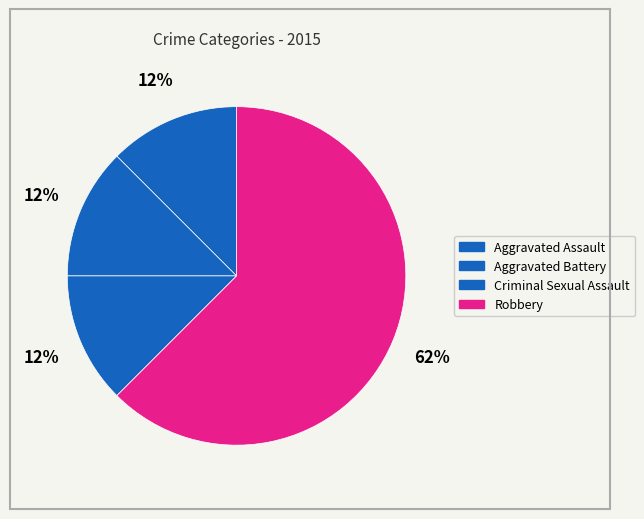

Rank the categories by value from highest to lowest.

Robbery, Aggravated Assault, Aggravated Battery, Criminal Sexual Assault